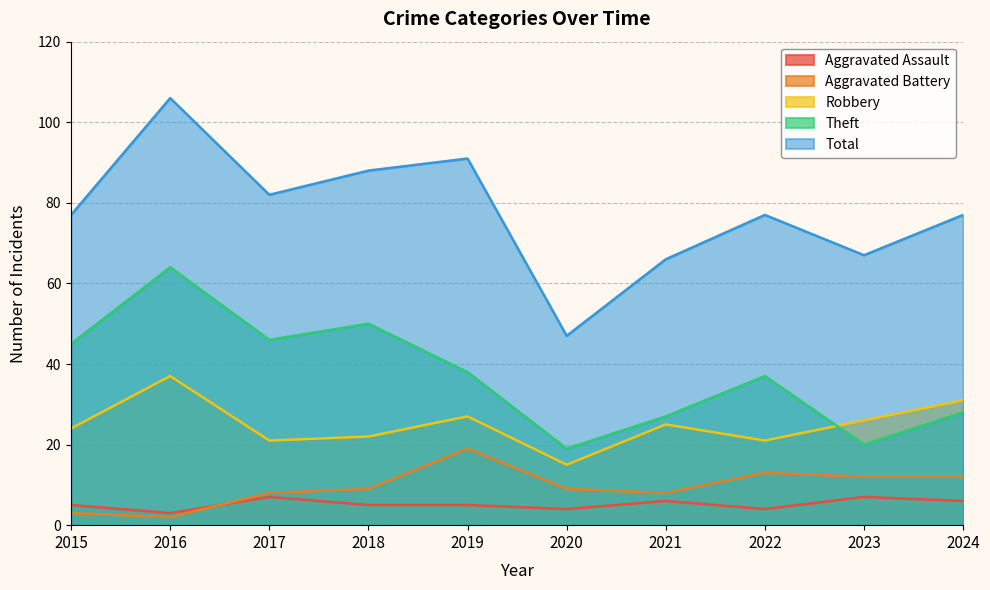

The Robbery series shows 55 at 2024. True or false?

False